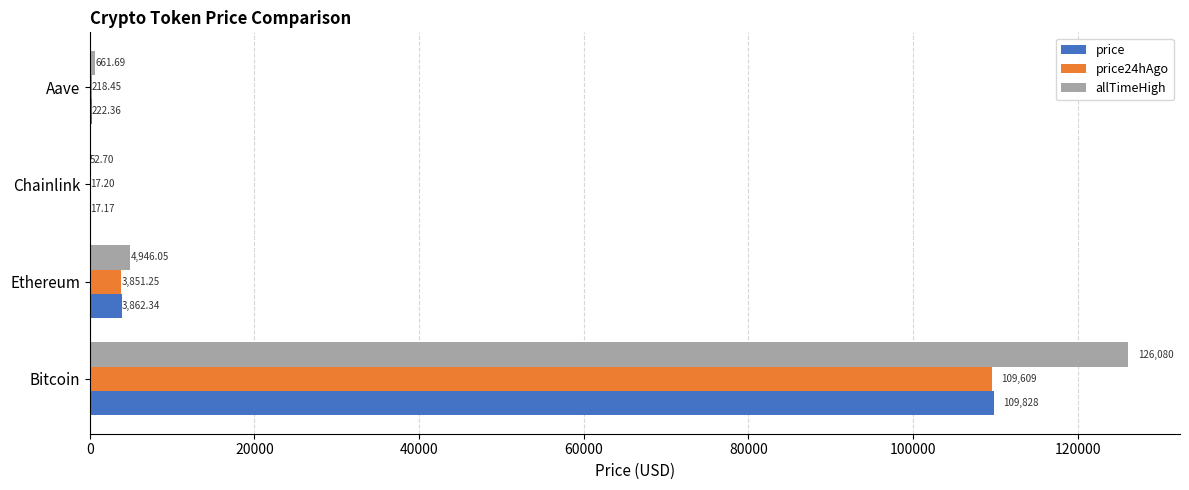

Where is price nearest to the value 54922?

Ethereum